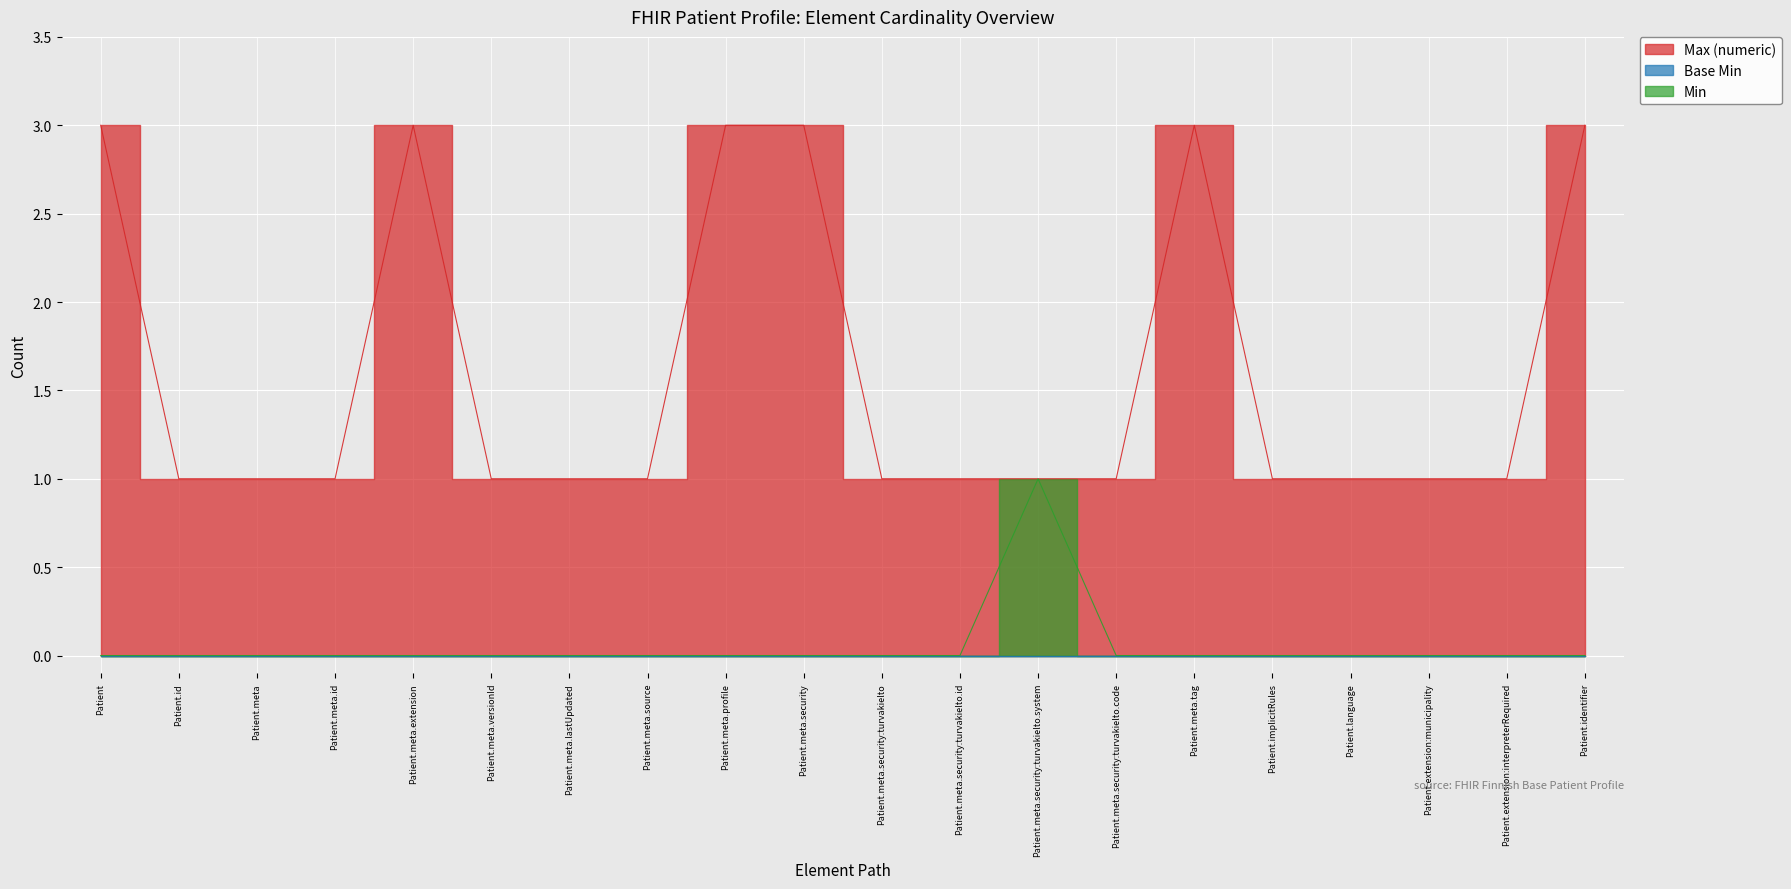

The Max (numeric) series shows 0 at Patient.meta.security:turvakielto.system. True or false?

False